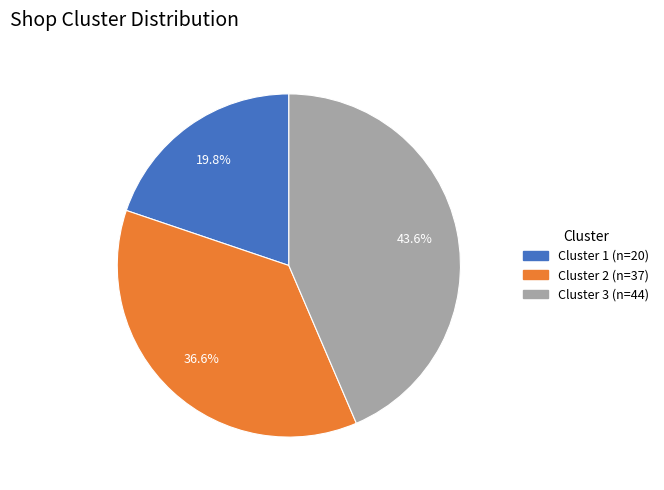

Is it true that Cluster 2 is 49% of the pie?

False